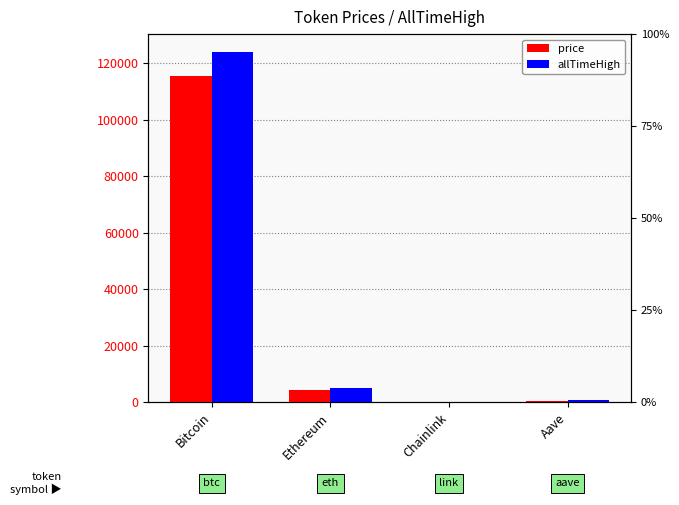

The value of allTimeHigh at Chainlink is 52.7. True or false?

True